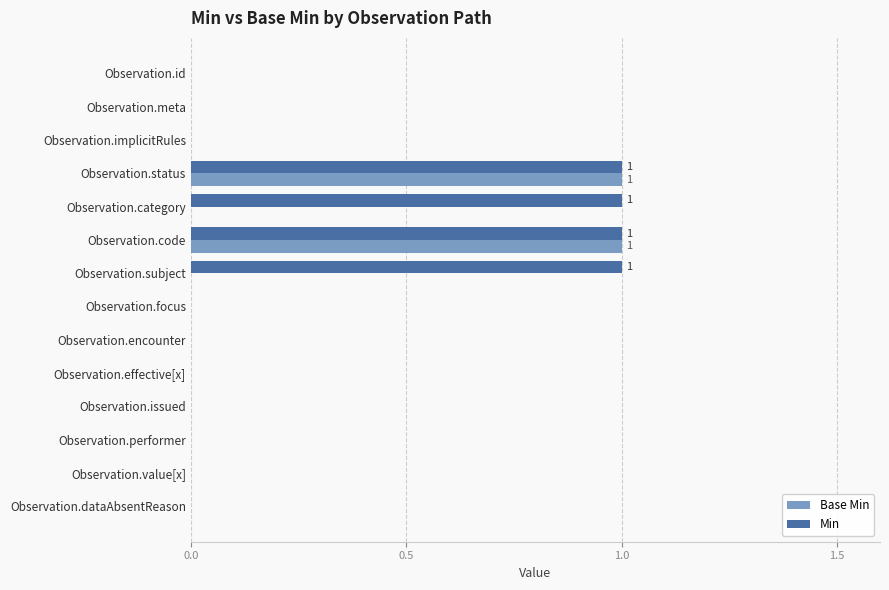

What is the sum of all Min values?

4